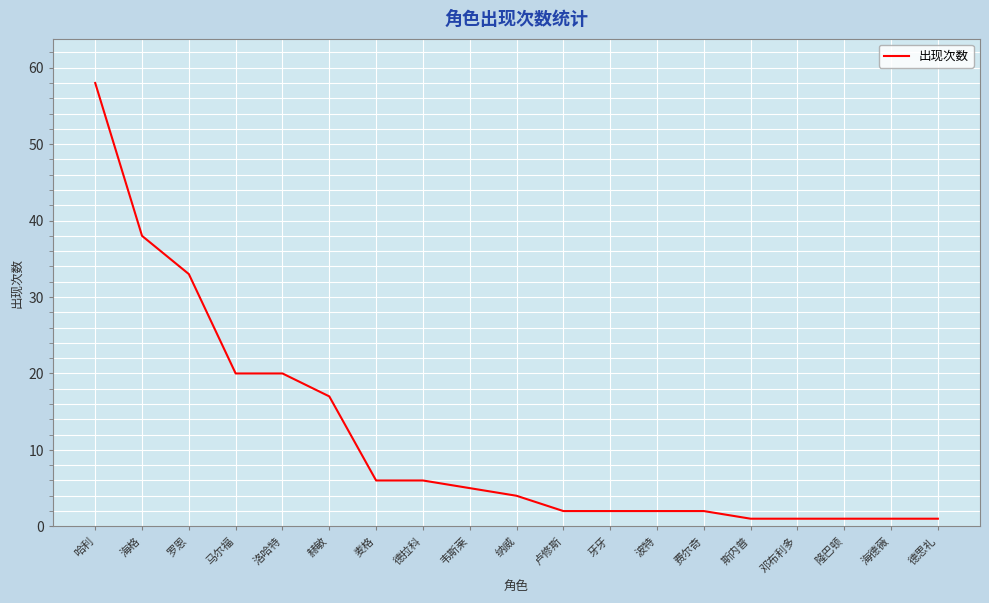

What position from the right is 海格?

18